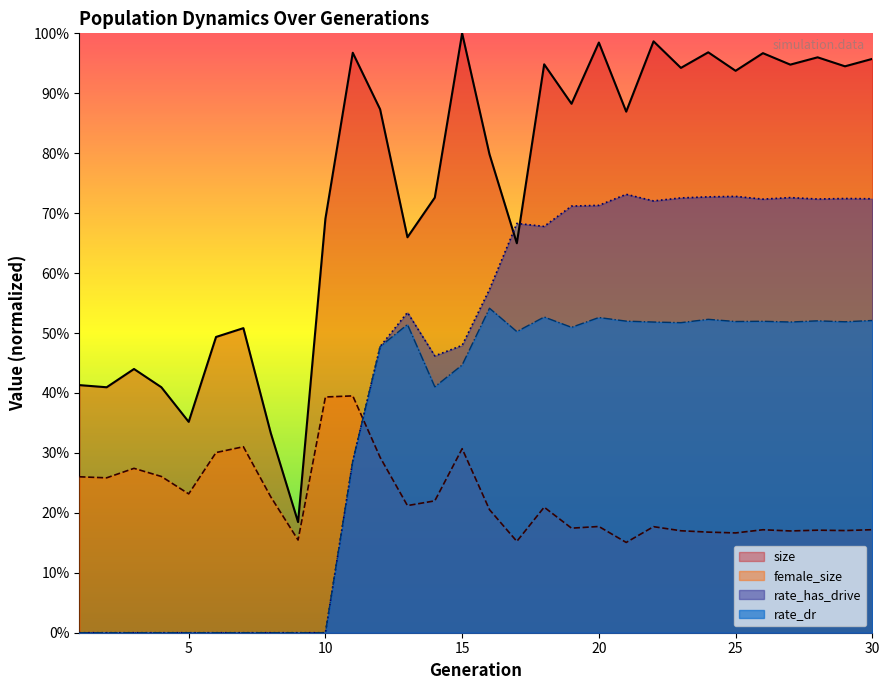

How many series are shown in this chart?

4